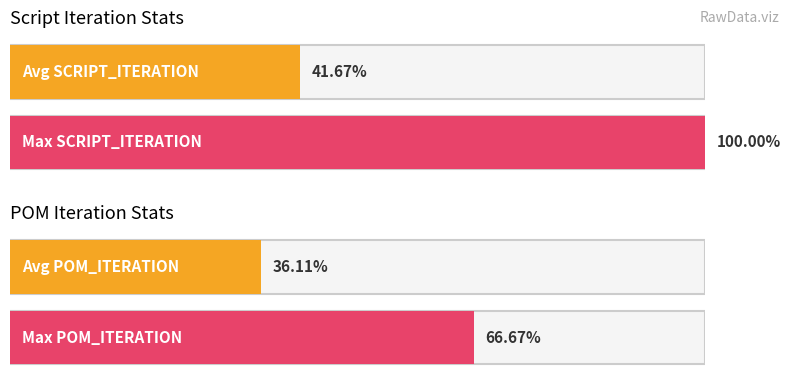

What is the minimum value for POM_ITERATION?

1